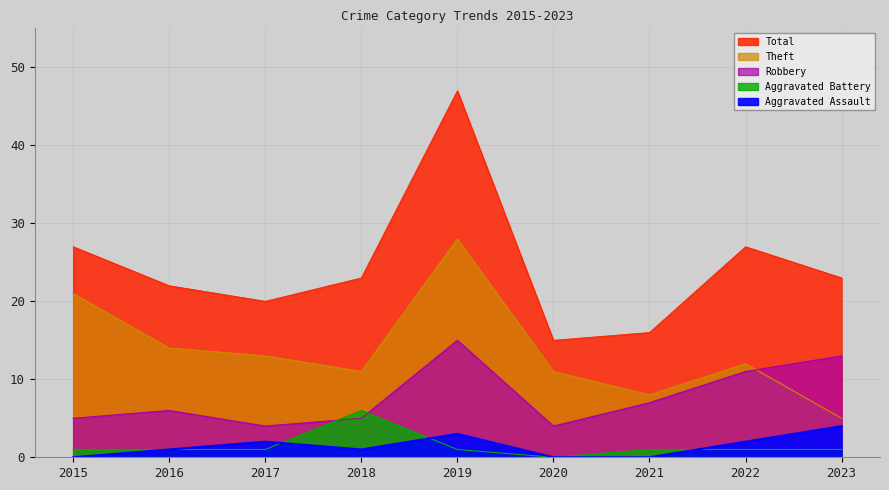

True or false: Aggravated Assault and Robbery intersect in this chart.

False